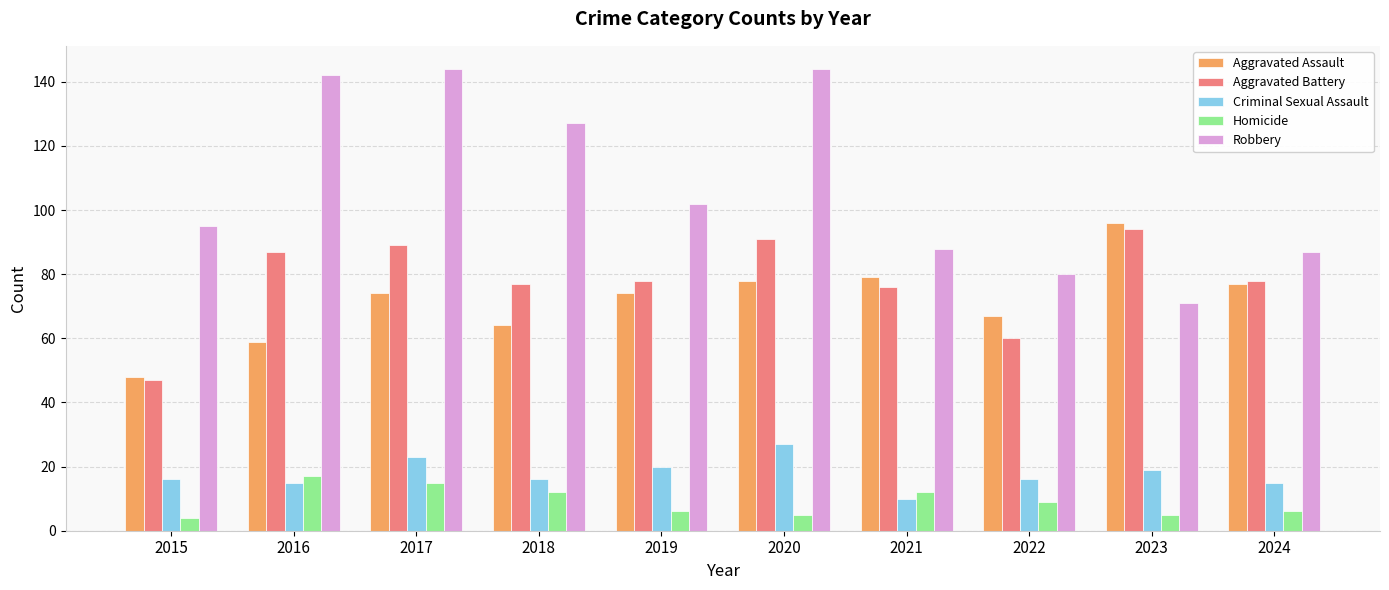

What is the difference between the maximum and minimum values in the Aggravated Battery series?

47